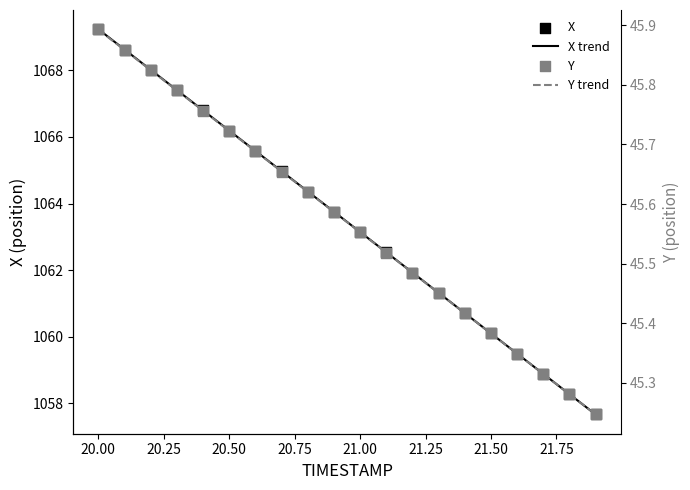

At which category is the sum across all series the highest?

20.0